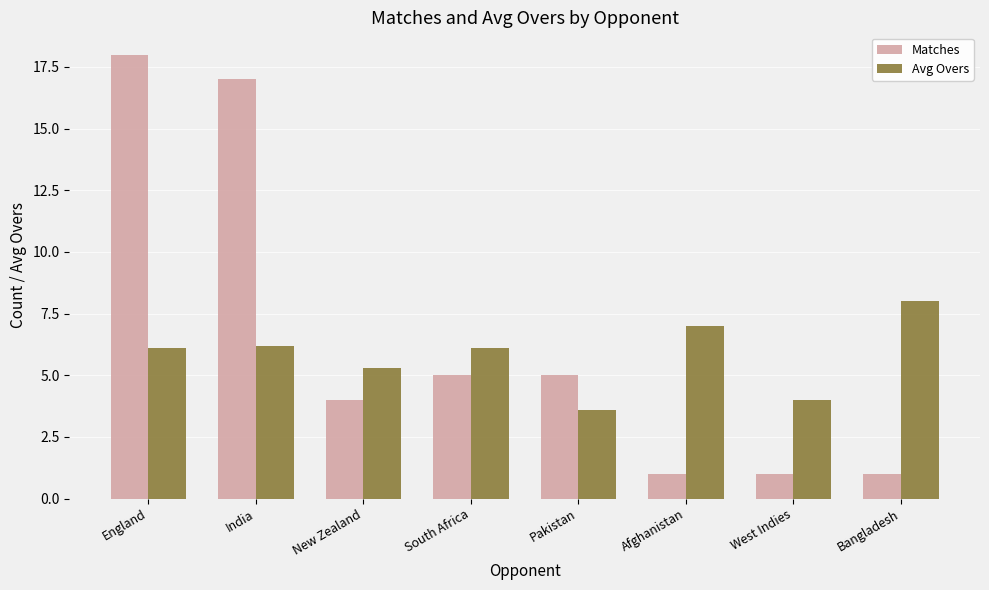

Is the value of Matches at England greater than the value of Avg Overs at Afghanistan?

Yes